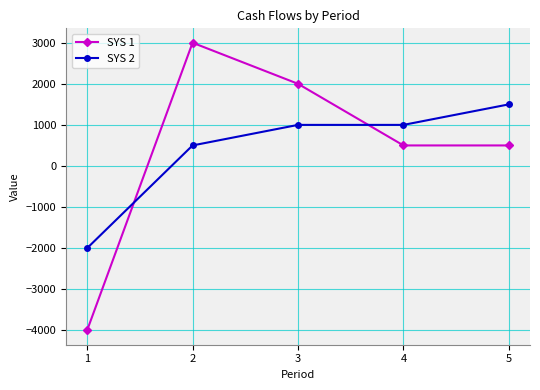

Count the SYS 1 values in the range 500 to 2000.

3